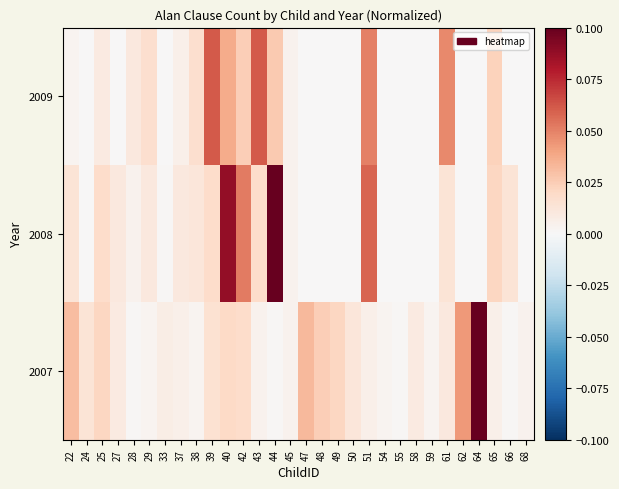

Reading left to right, what are all the values shown in this chart?

2007: 22=0.0	24=0.0	25=0.0	27=0.0	28=0.0	29=0.0	33=0.0	37=0.0	38=0.0	39=0.0	40=0.0	42=0.0	43=0.0	44=0.0	45=0.0	47=0.0	48=0.0	49=0.0	50=0.0	51=0.0	54=0.0	55=0.0	58=0.0	59=0.0	61=0.0	62=0.0	64=0.1	65=0.0	66=0.0	68=0.0
2008: 22=0.0	24=0.0	25=0.0	27=0.0	28=0.0	29=0.0	33=0.0	37=0.0	38=0.0	39=0.0	40=0.1	42=0.1	43=0.0	44=0.1	45=0.0	47=0.0	48=0.0	49=0.0	50=0.0	51=0.1	54=0.0	55=0.0	58=0.0	59=0.0	61=0.0	62=0.0	64=0.0	65=0.0	66=0.0	68=0.0
2009: 22=0.0	24=0.0	25=0.0	27=0.0	28=0.0	29=0.0	33=0.0	37=0.0	38=0.0	39=0.1	40=0.0	42=0.0	43=0.1	44=0.0	45=0.0	47=0.0	48=0.0	49=0.0	50=0.0	51=0.1	54=0.0	55=0.0	58=0.0	59=0.0	61=0.0	62=0.0	64=0.0	65=0.0	66=0.0	68=0.0